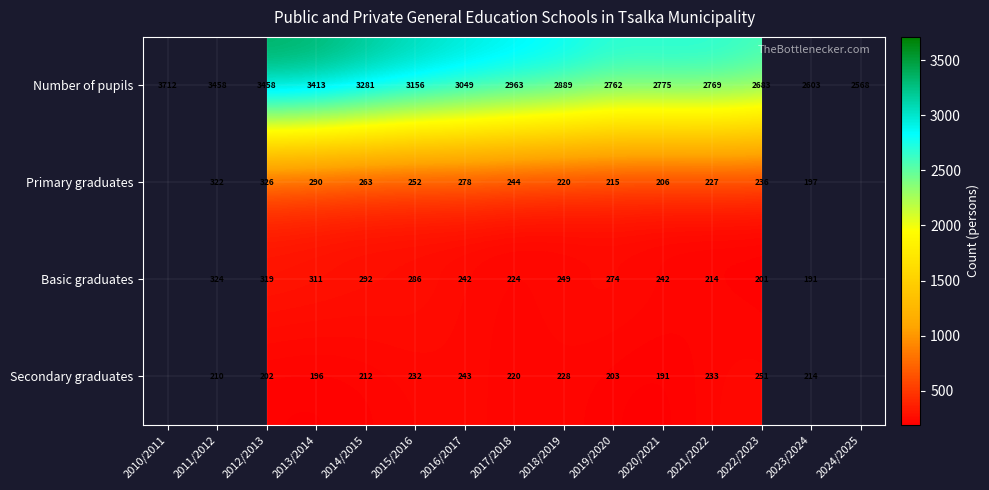

Rank the series at 2020/2021 from lowest to highest value.

Secondary graduates, Primary graduates, Basic graduates, Number of pupils